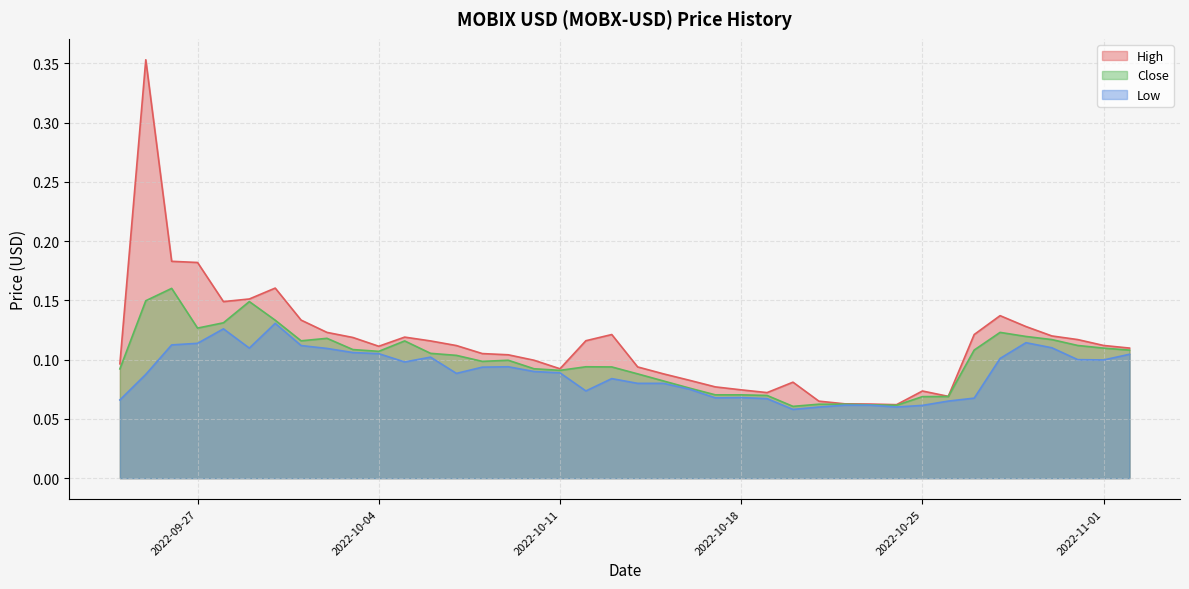

What is the label of the 10th point from the right?

2022-10-24